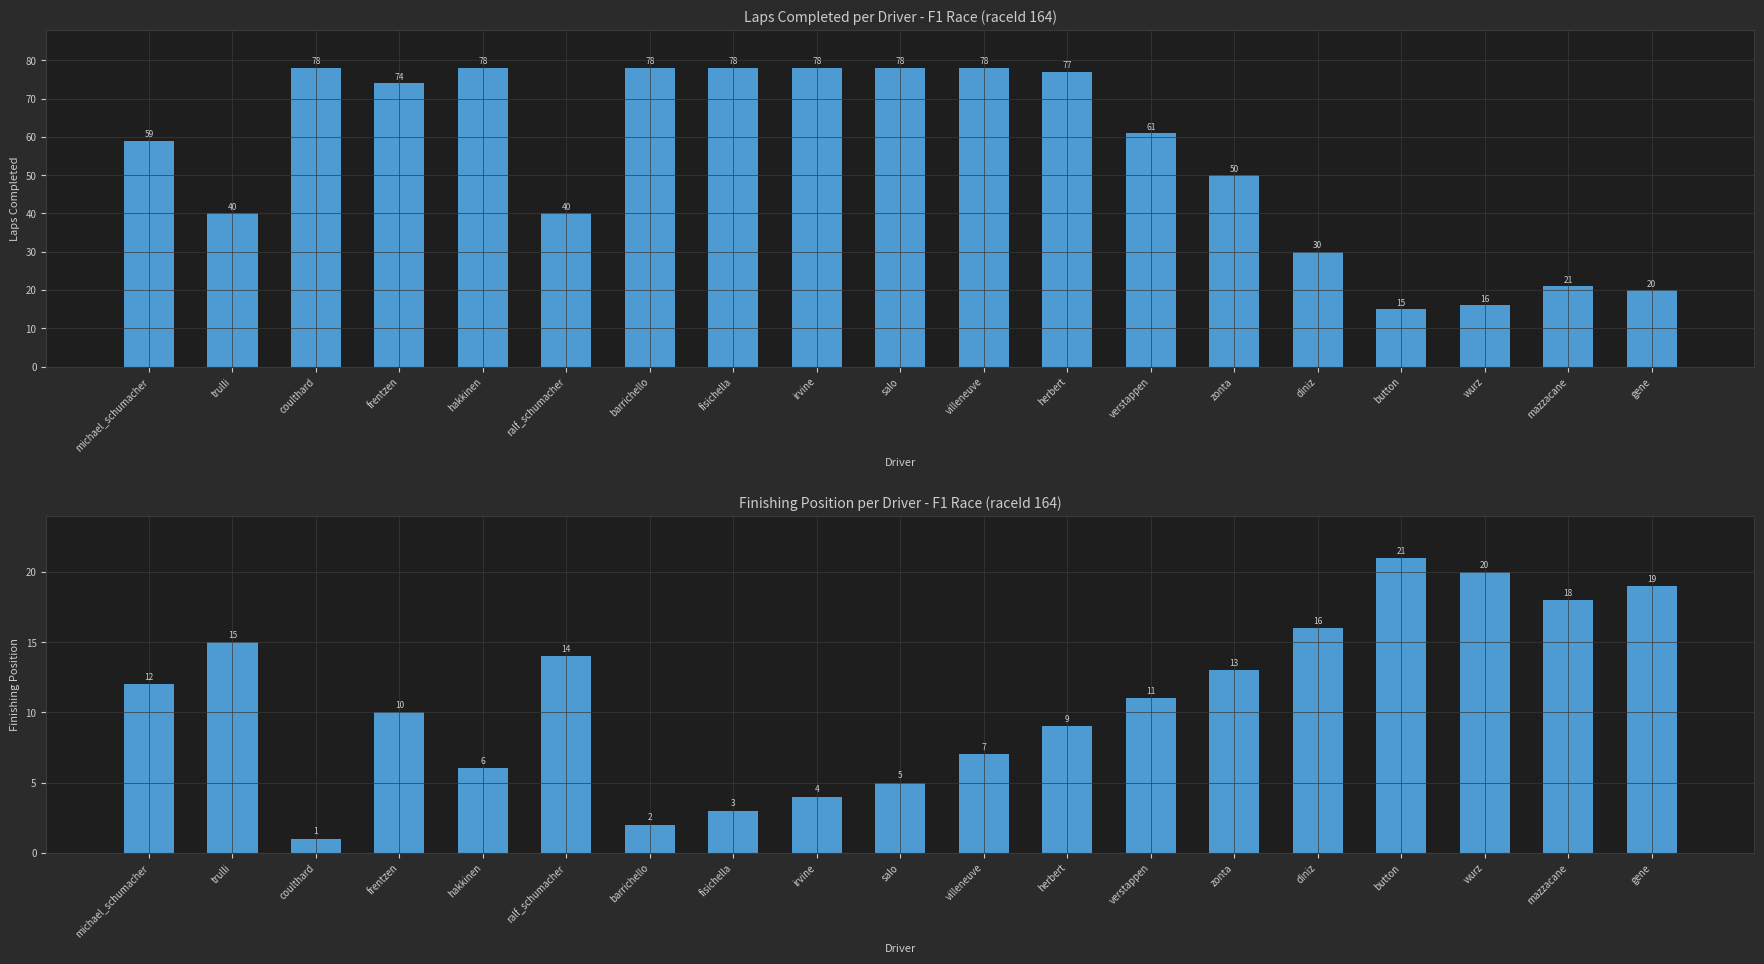

What is the approximate value of Laps Completed at michael_schumacher?

59